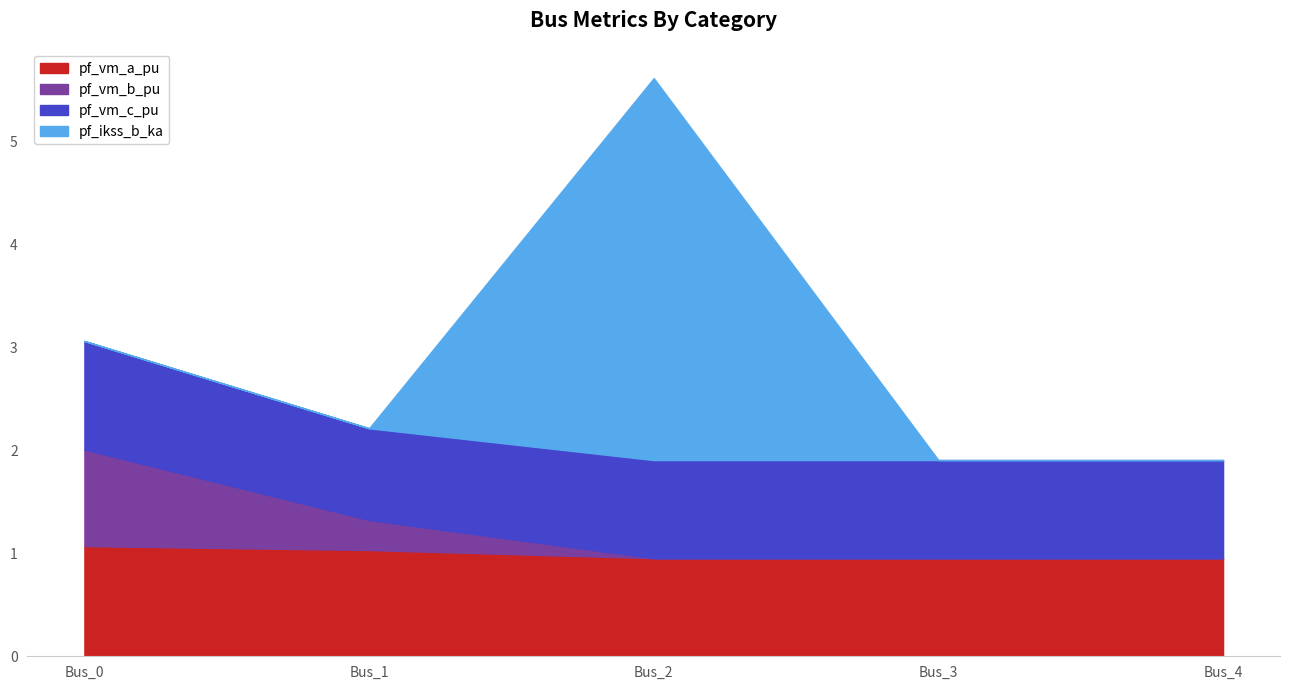

At which category is the sum across all series the highest?

Bus_2